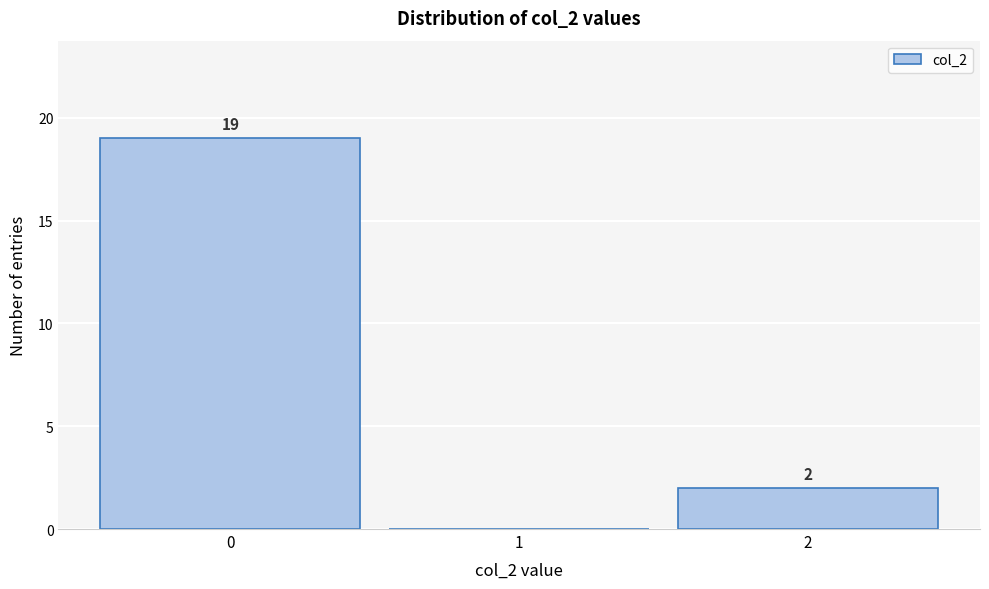

Reading left to right, extract all data points from this chart.

0=19	1=0	2=2